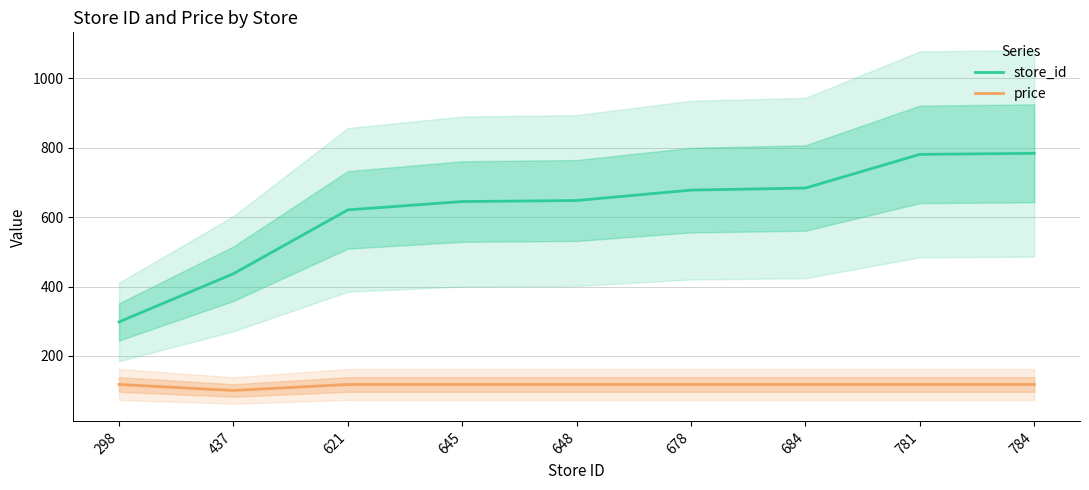

The value of store_id at 678 is 678.0. True or false?

True